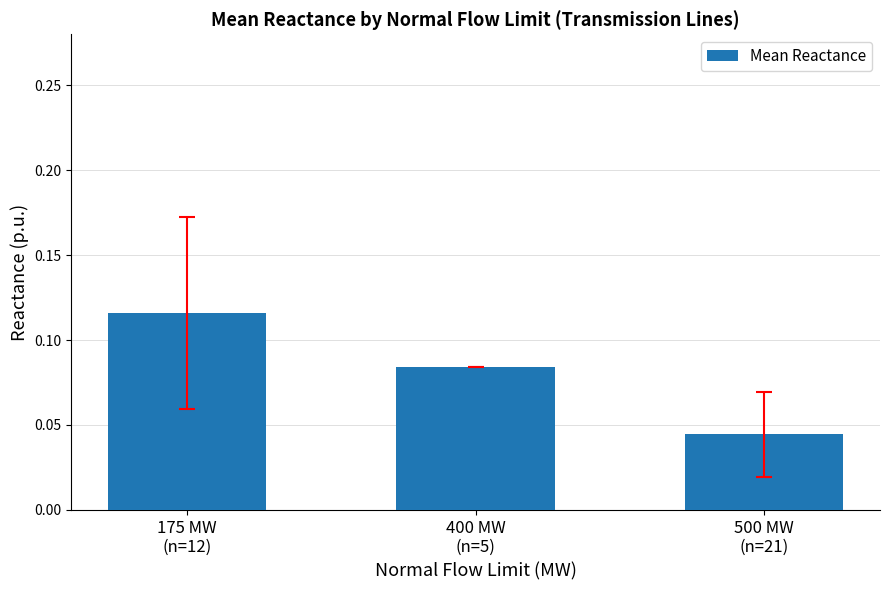

What is the label of the 3rd bar from the right?

175 MW
(n=12)